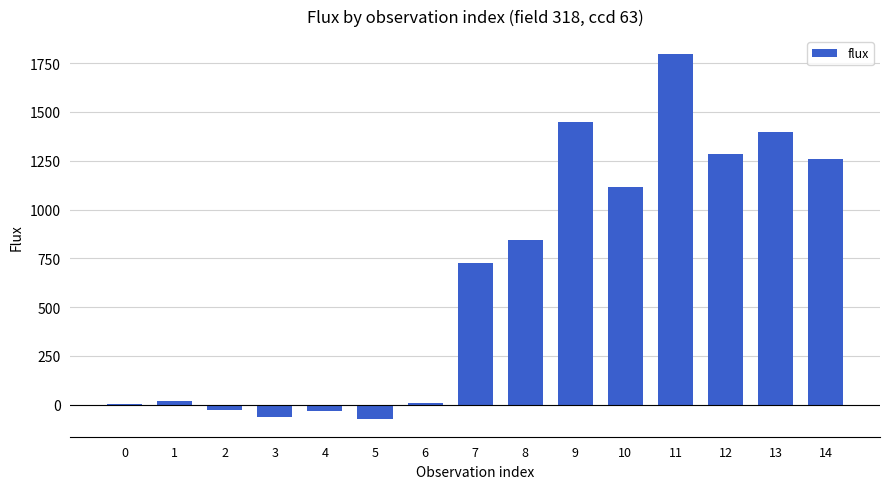

Is it true that the value at 9 is 773.9?

False